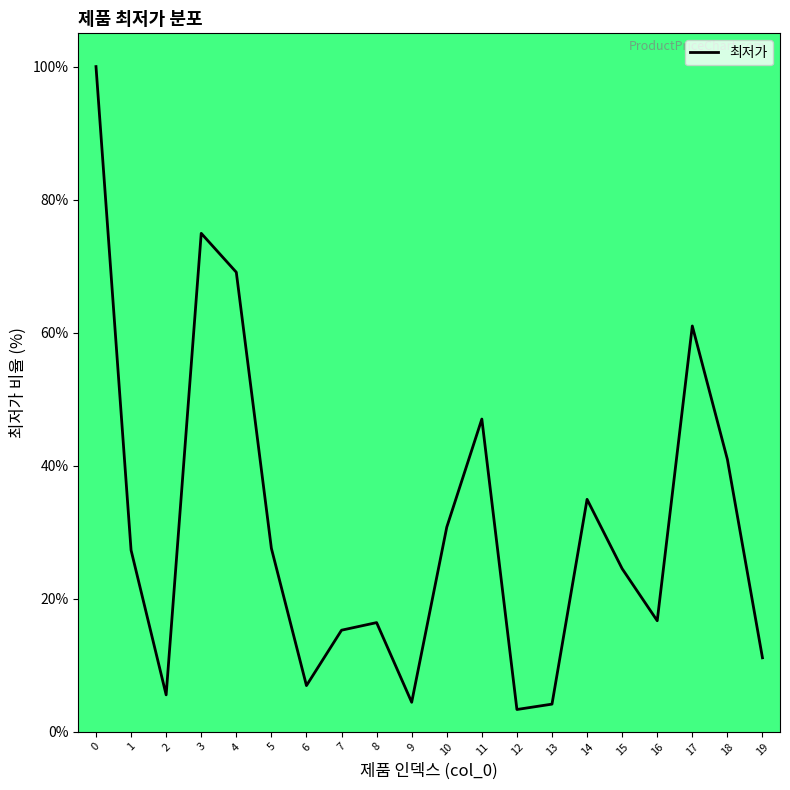

What is the ratio of the value at 6 to the value at 19?

0.6